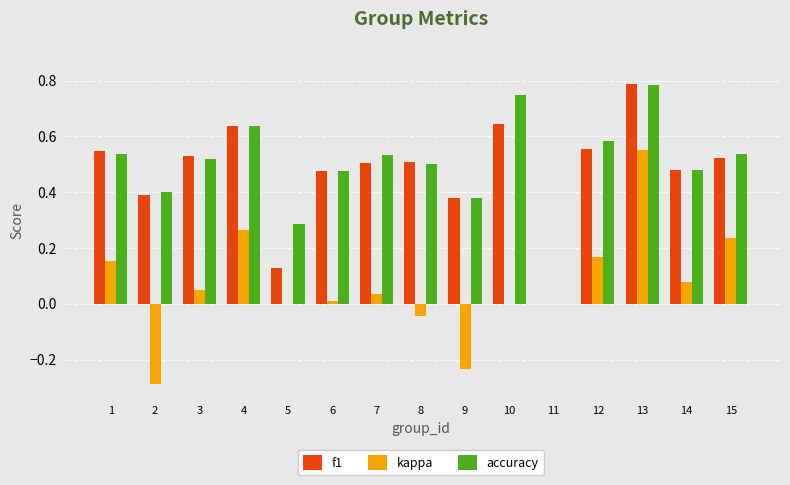

What are all the series names shown in the legend?

f1, kappa, accuracy